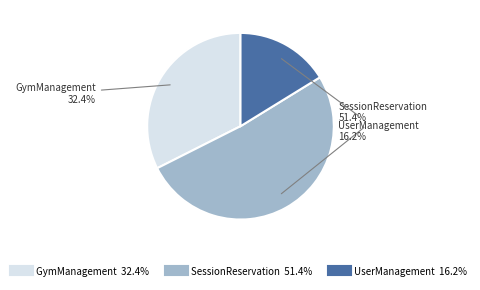

Rank the categories by value from lowest to highest.

UserManagement, GymManagement, SessionReservation